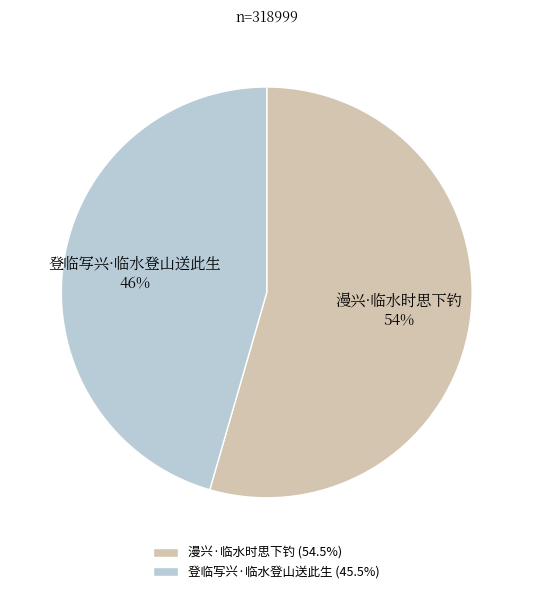

True or false: 漫兴·临水时思下钓 accounts for 54% of the total.

True